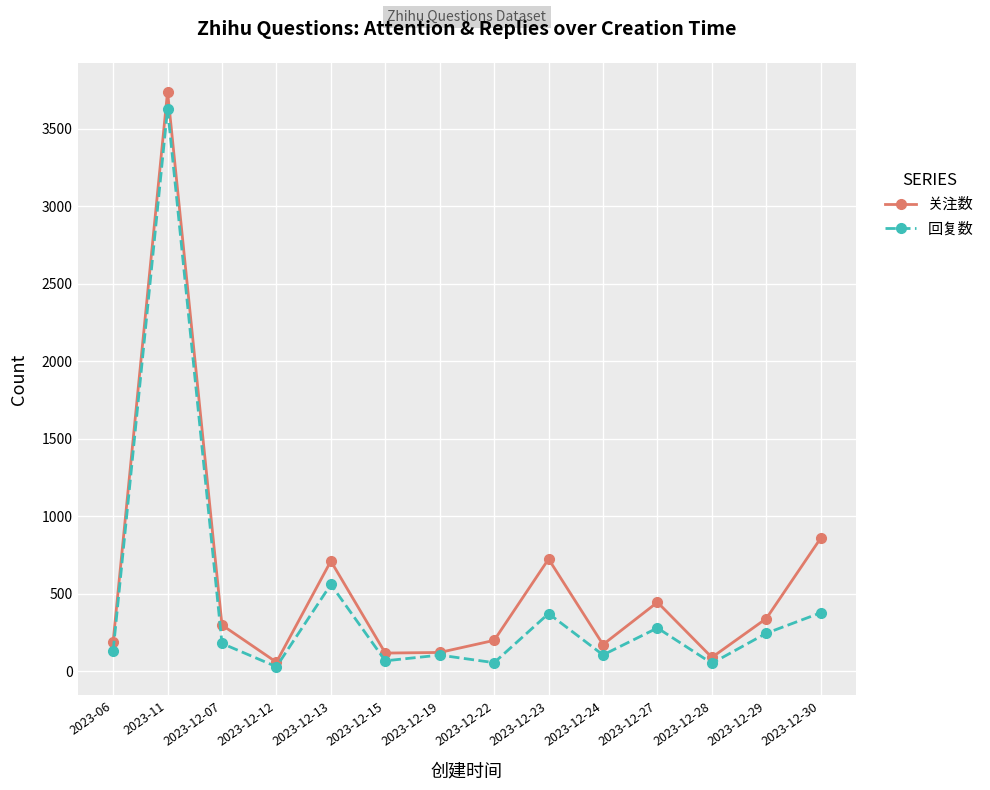

What is the difference between the maximum and minimum values in the 回复数 series?

3602